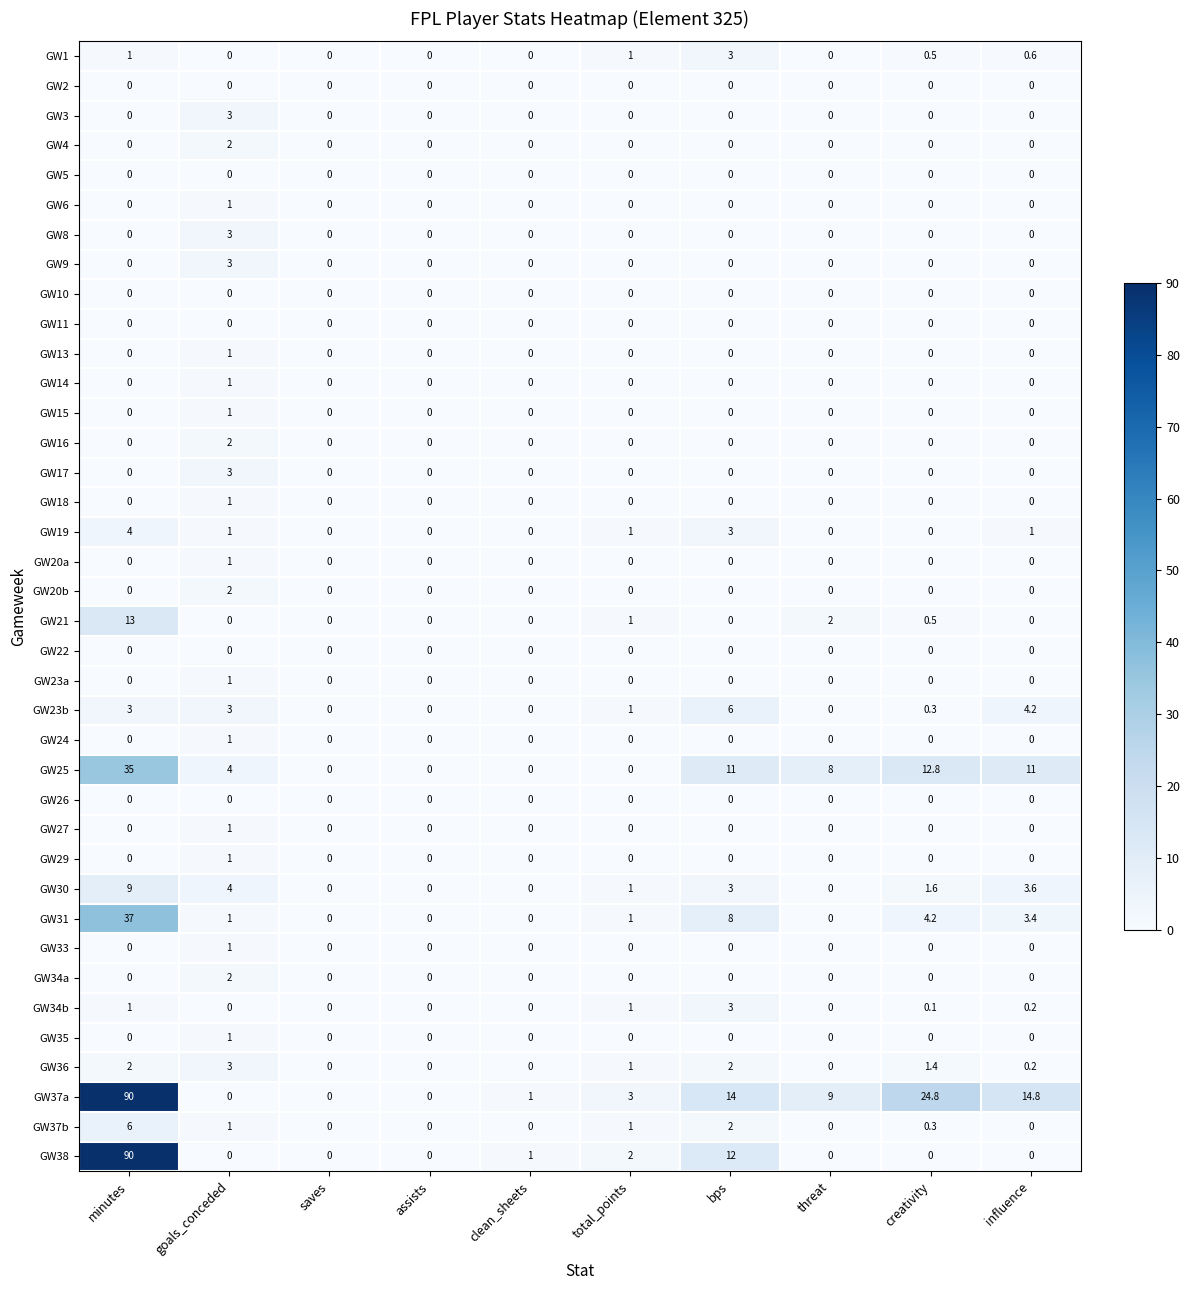

What is the maximum value shown in the chart?

90.0